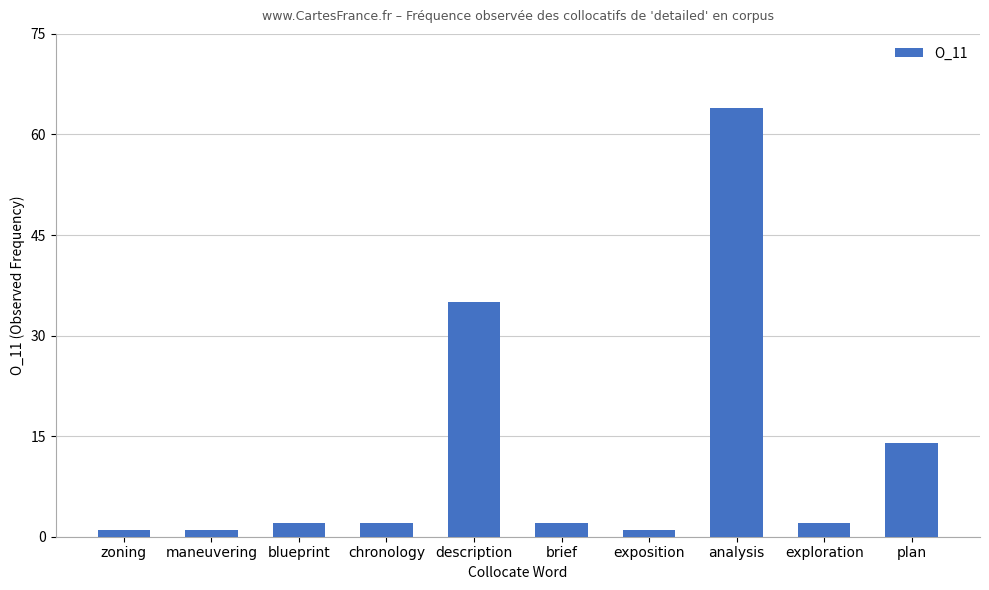

Reading left to right, extract all data points from this chart.

1	1	2	2	35	2	1	64	2	14